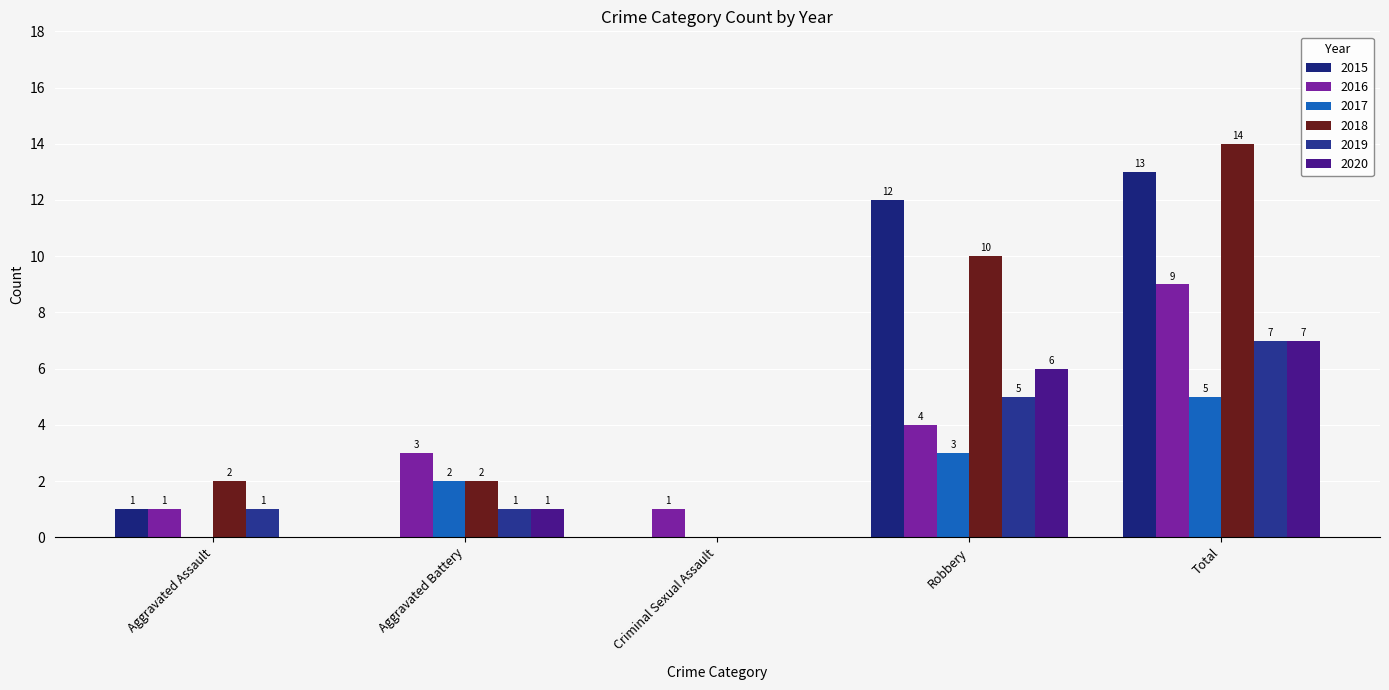

How many data points does each series have?

5